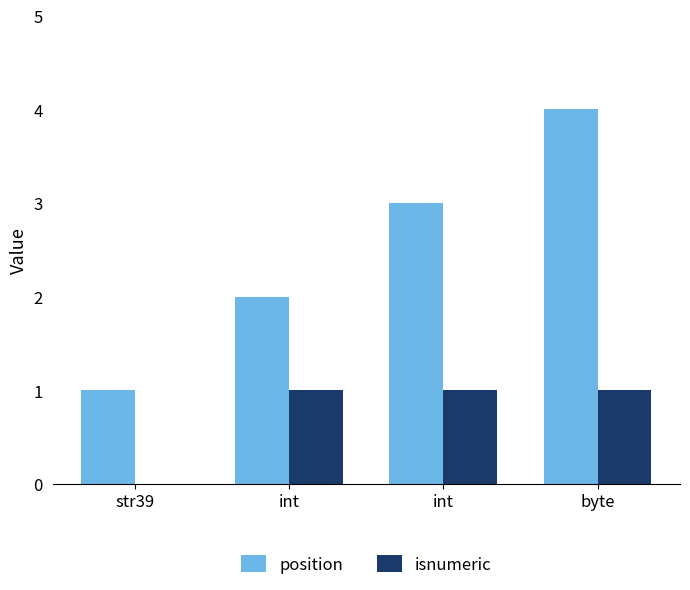

How many categories are shown in the chart?

4